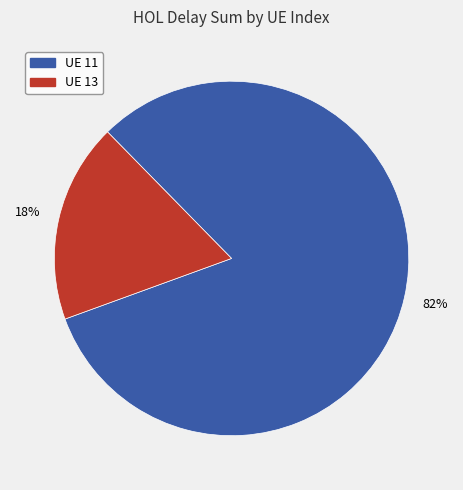

Is there a majority slice in this chart?

Yes